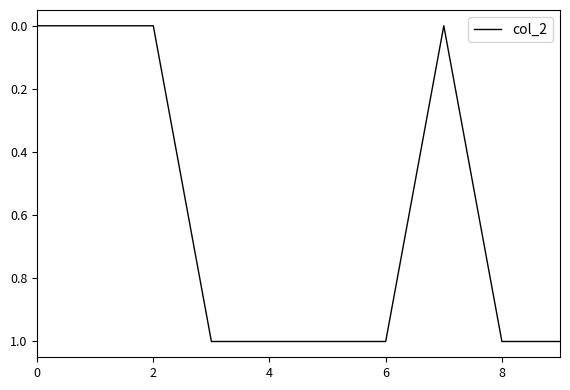

Is this an area chart (filled region under the line)?

No